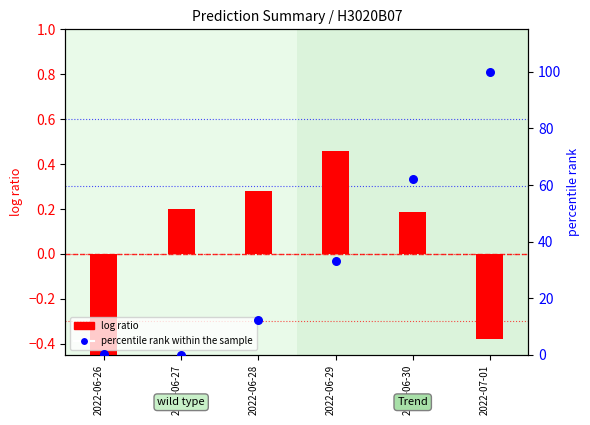

What is the total value across all series at 2022-06-28?

12.6